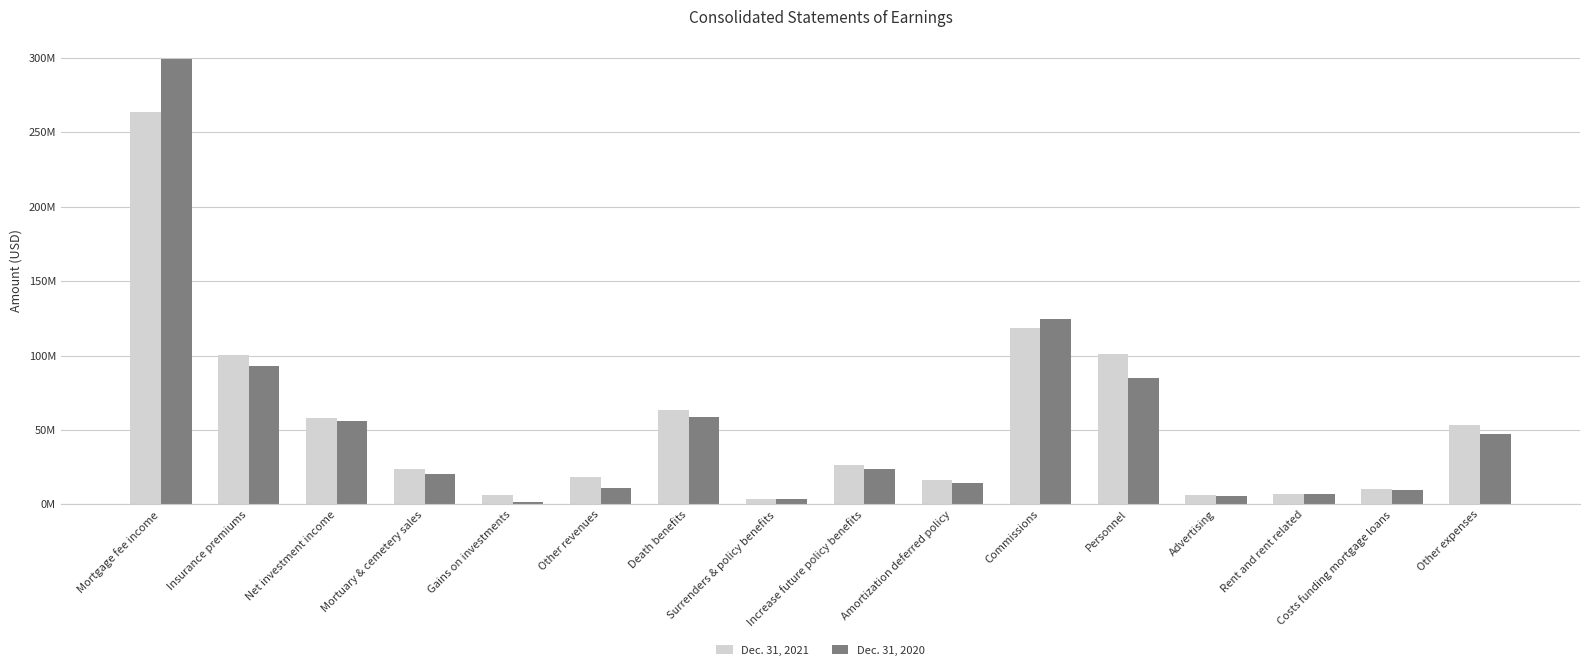

Are the bars grouped side by side (vs. stacked)?

Yes